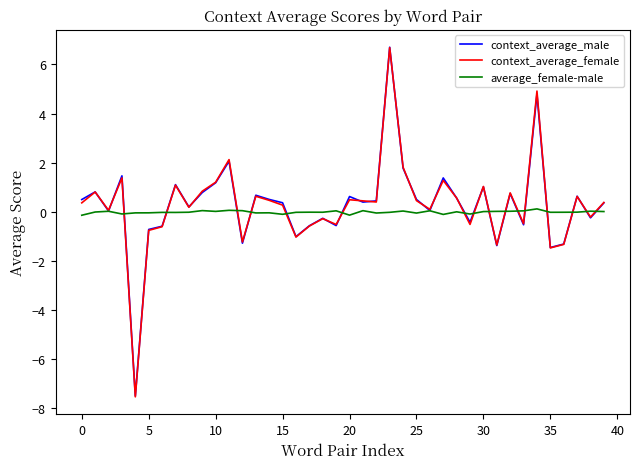

Which series has the largest range (max minus min)?

context_average_female